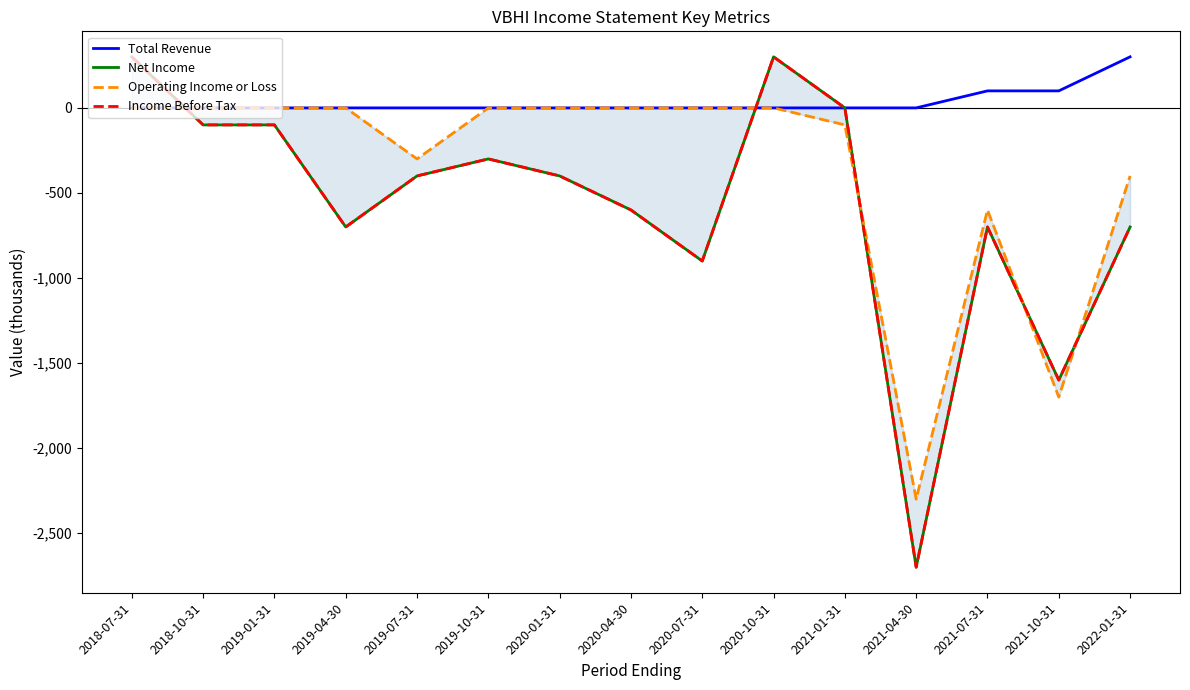

Which has a higher value, 2021-07-31 or 2020-10-31?

2021-07-31